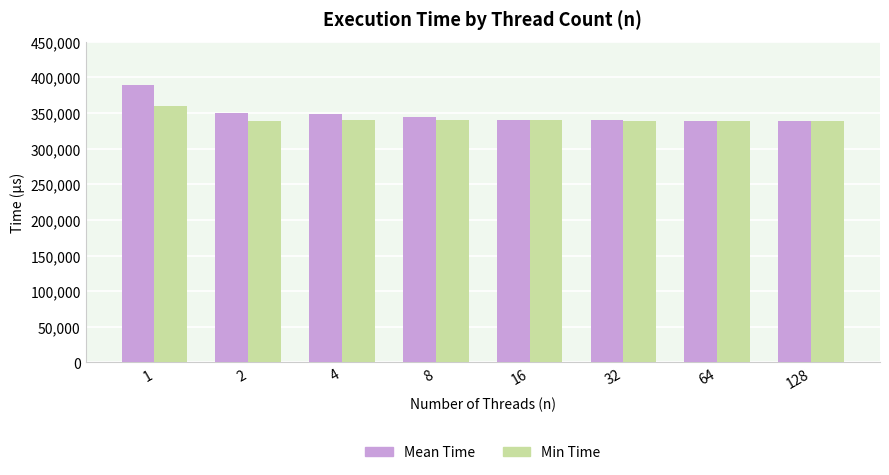

How many data points in Mean Time are less than 343875?

4